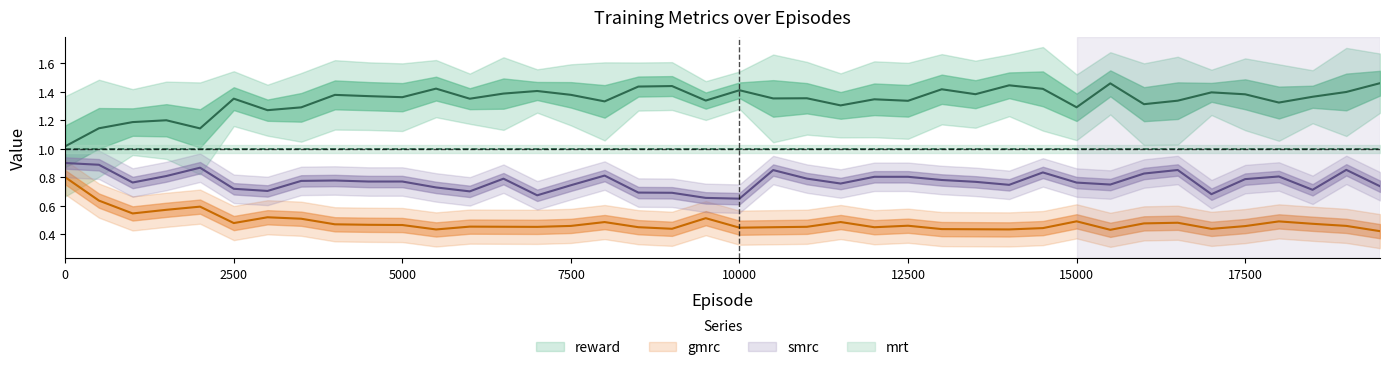

True or false: gmrc and reward cross at least once.

False